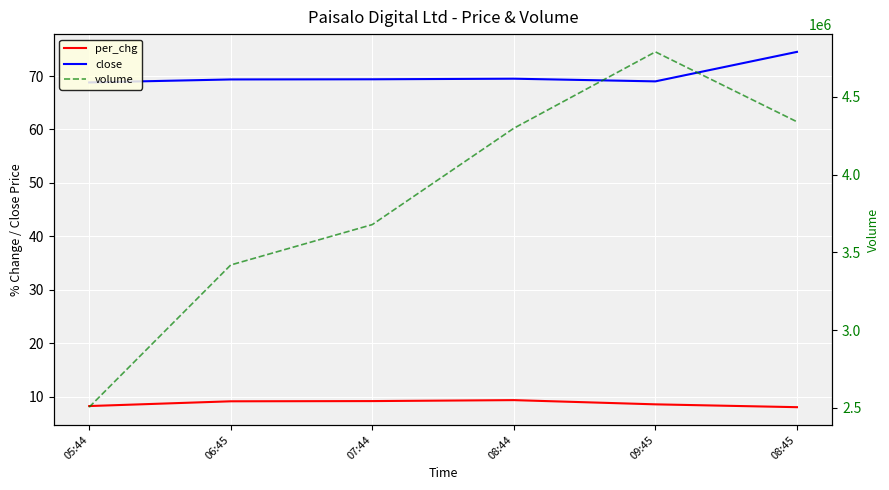

What is the value of the close point at the 6th from the left?

74.5